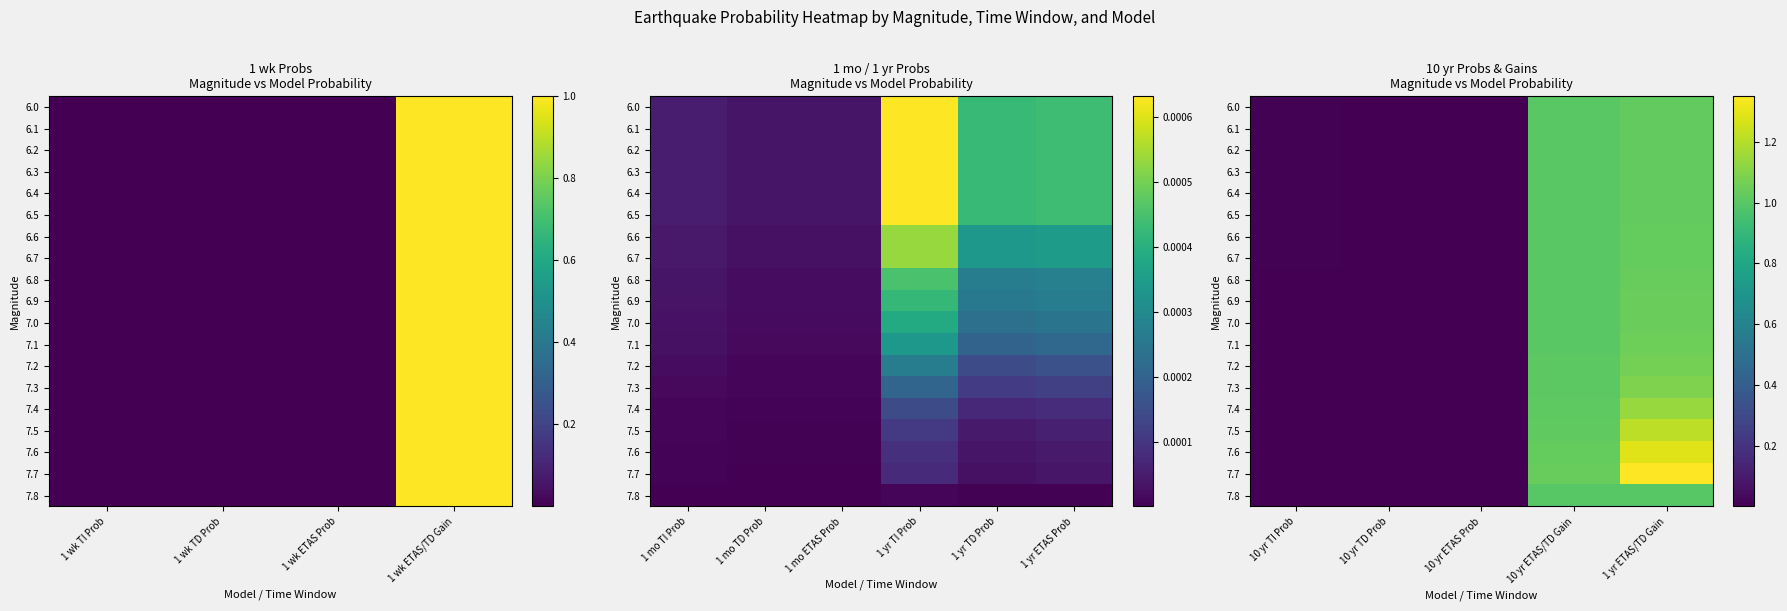

At which label is 6.0 closest to 0?

10 yr TD Prob